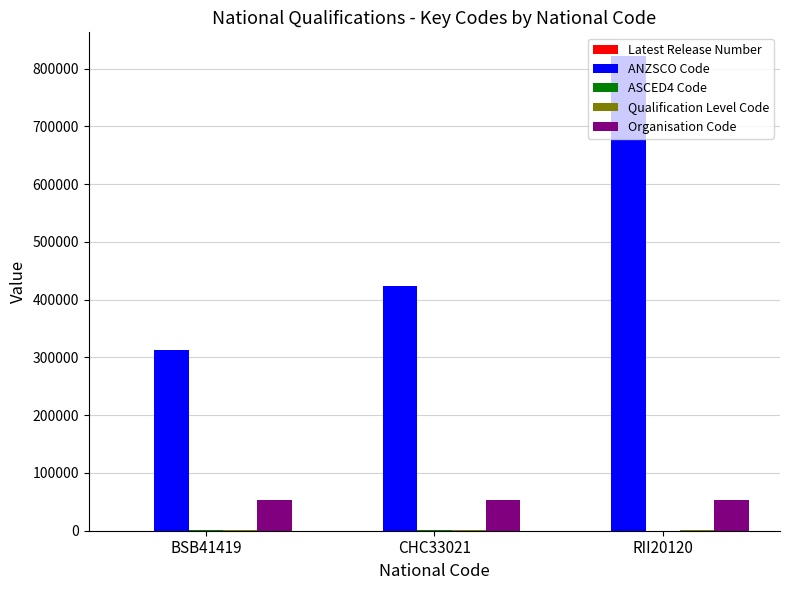

What is the greatest value displayed?

821900